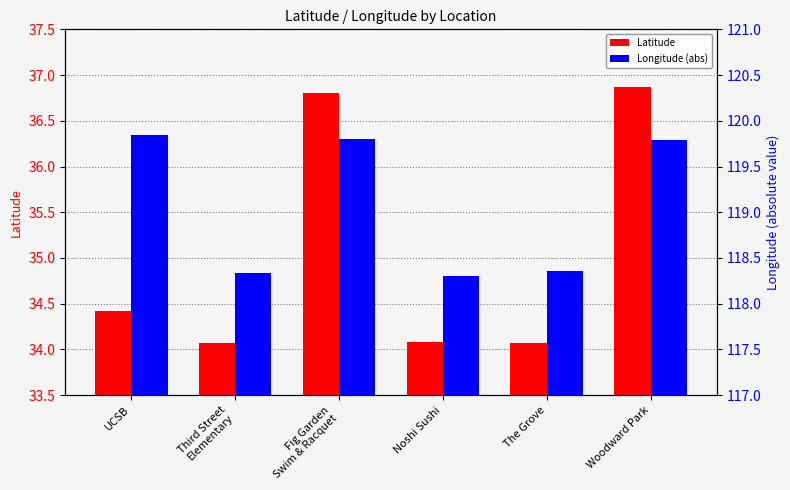

What is the maximum value shown in the chart?

119.8